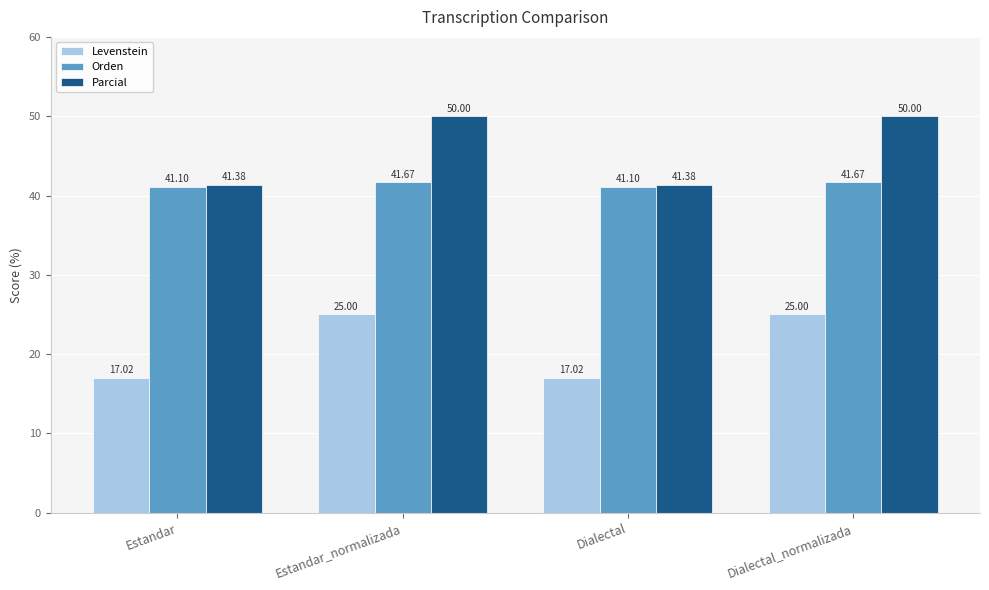

What is the label of the 1st bar from the right?

Dialectal_normalizada